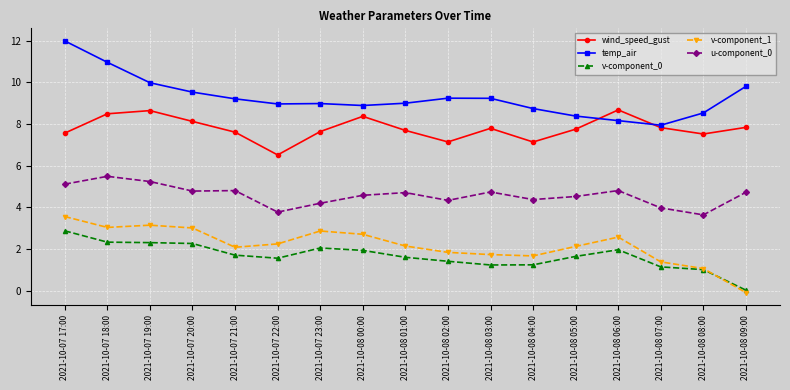

What is the label of the 3rd point from the left?

2021-10-07 19:00